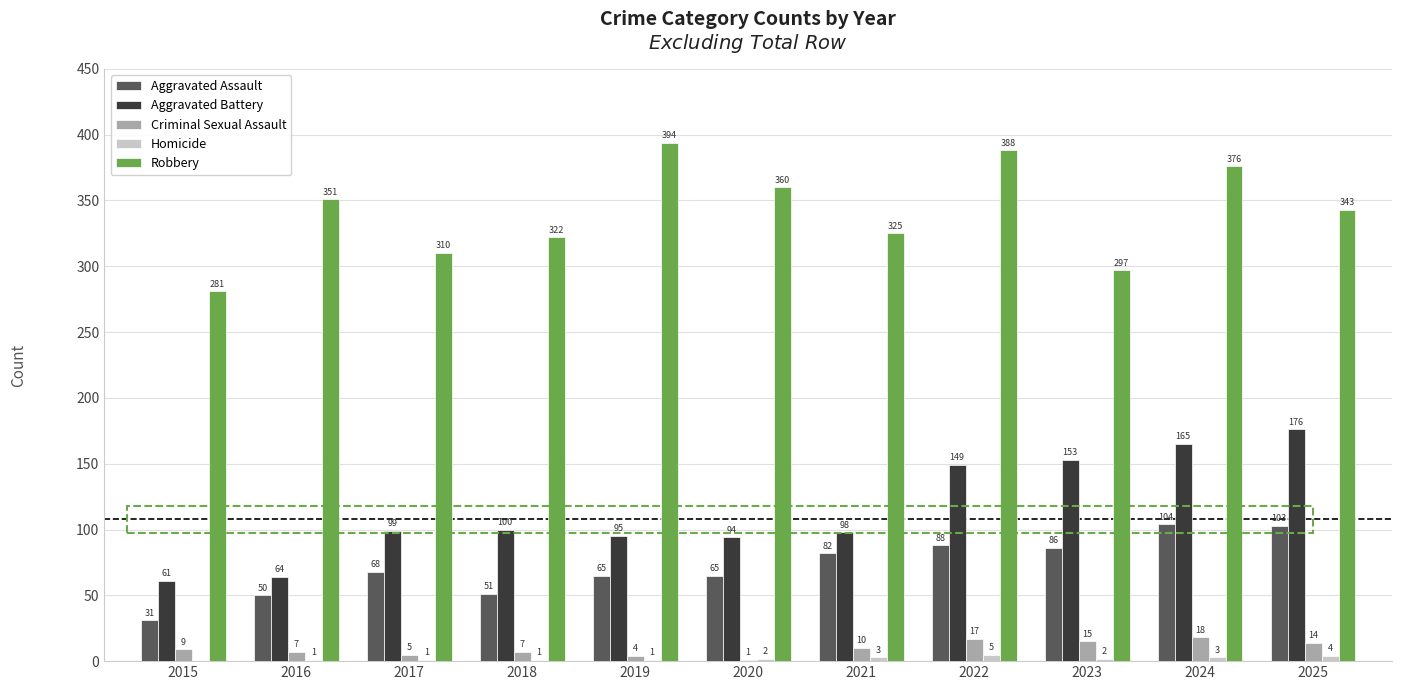

What is the sum of all Criminal Sexual Assault values?

107